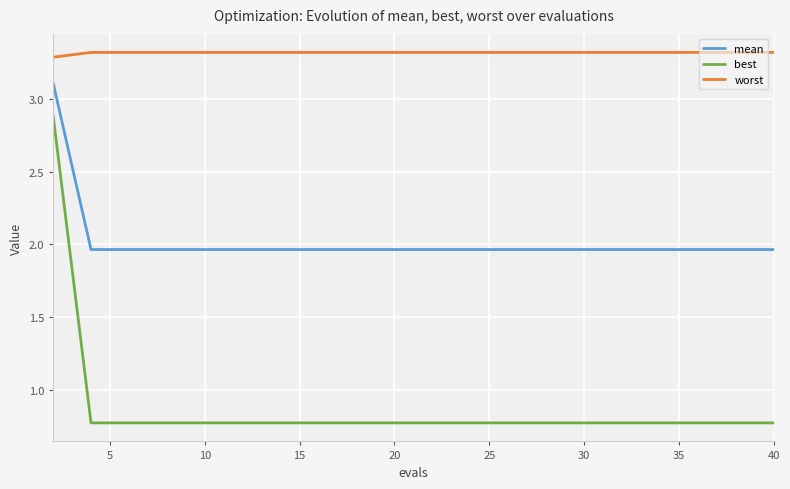

Which series has the largest total across all categories?

worst